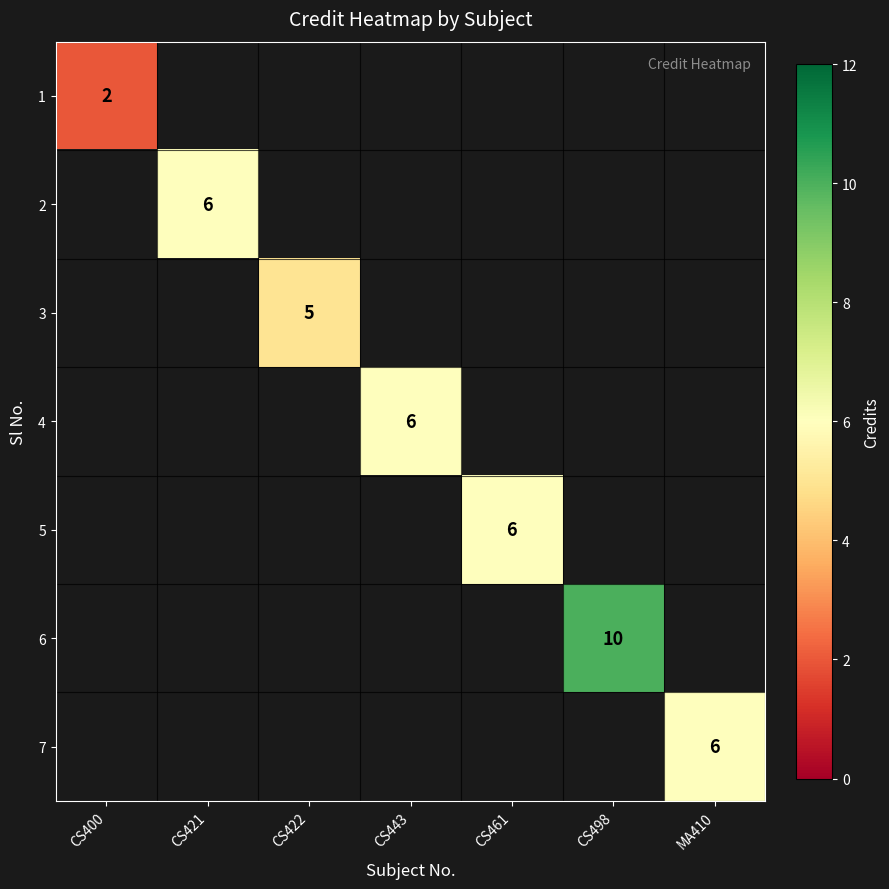

True or false: 2 has a value of 6 at CS421.

True